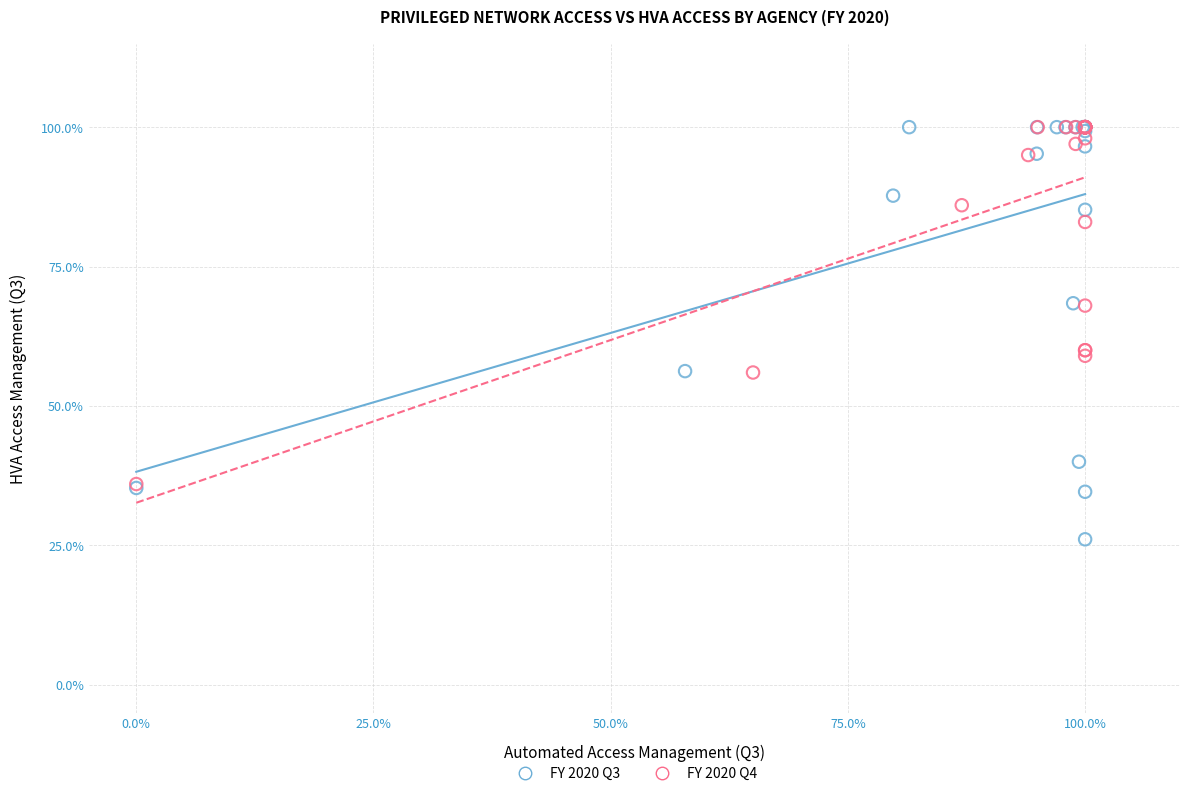

Which series has the widest spread of Y values?

FY 2020 Q3